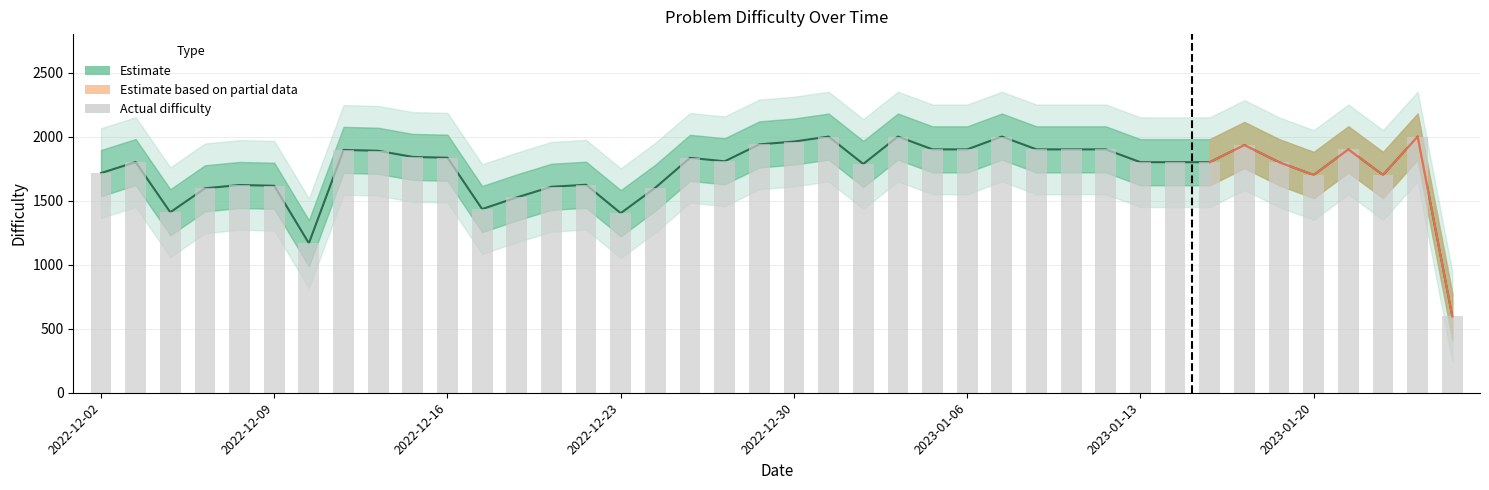

The chart shows a value of 2000 at 38. True or false?

True